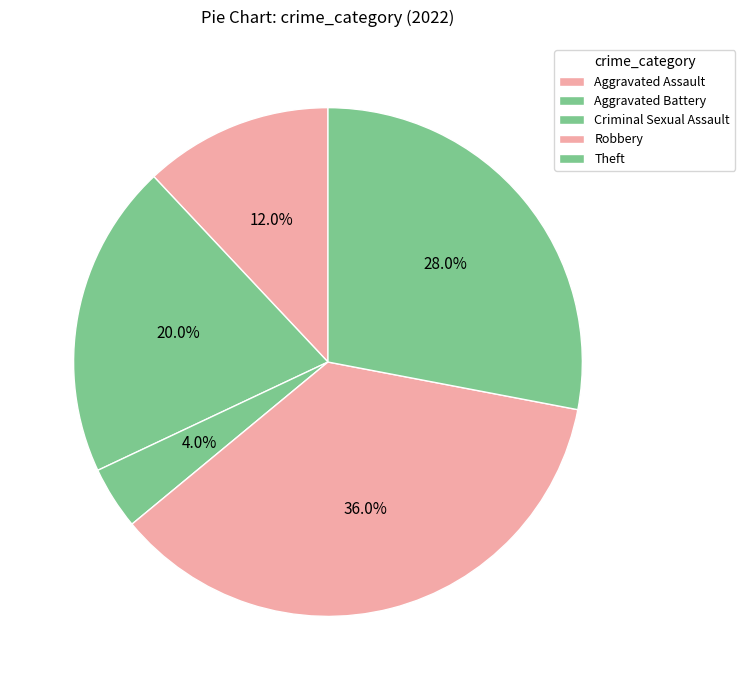

To the nearest percent, what portion does Theft represent?

28%